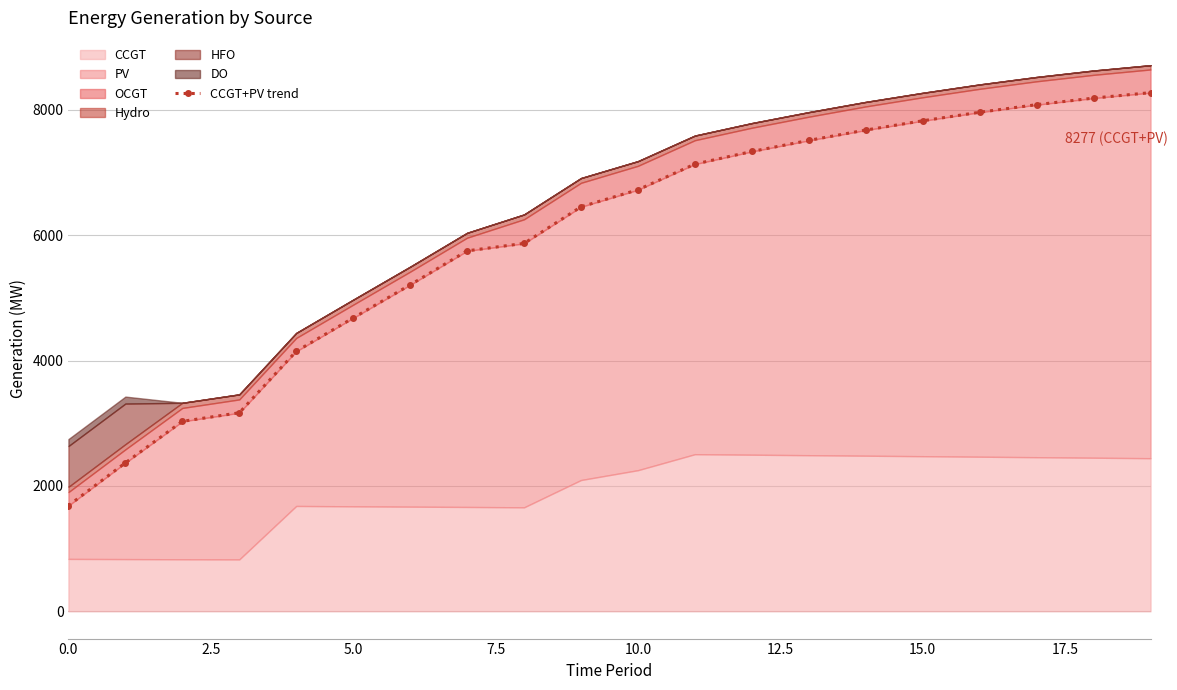

What is the sum of all values?

119112